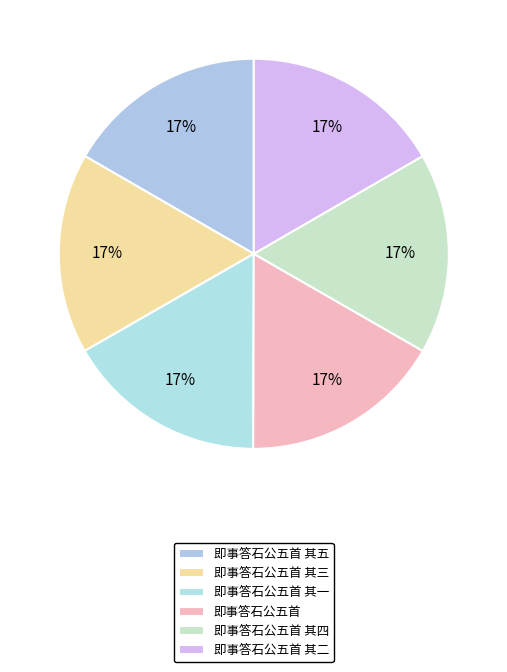

Is it true that 即事答石公五首 其一 is 5% of the pie?

False